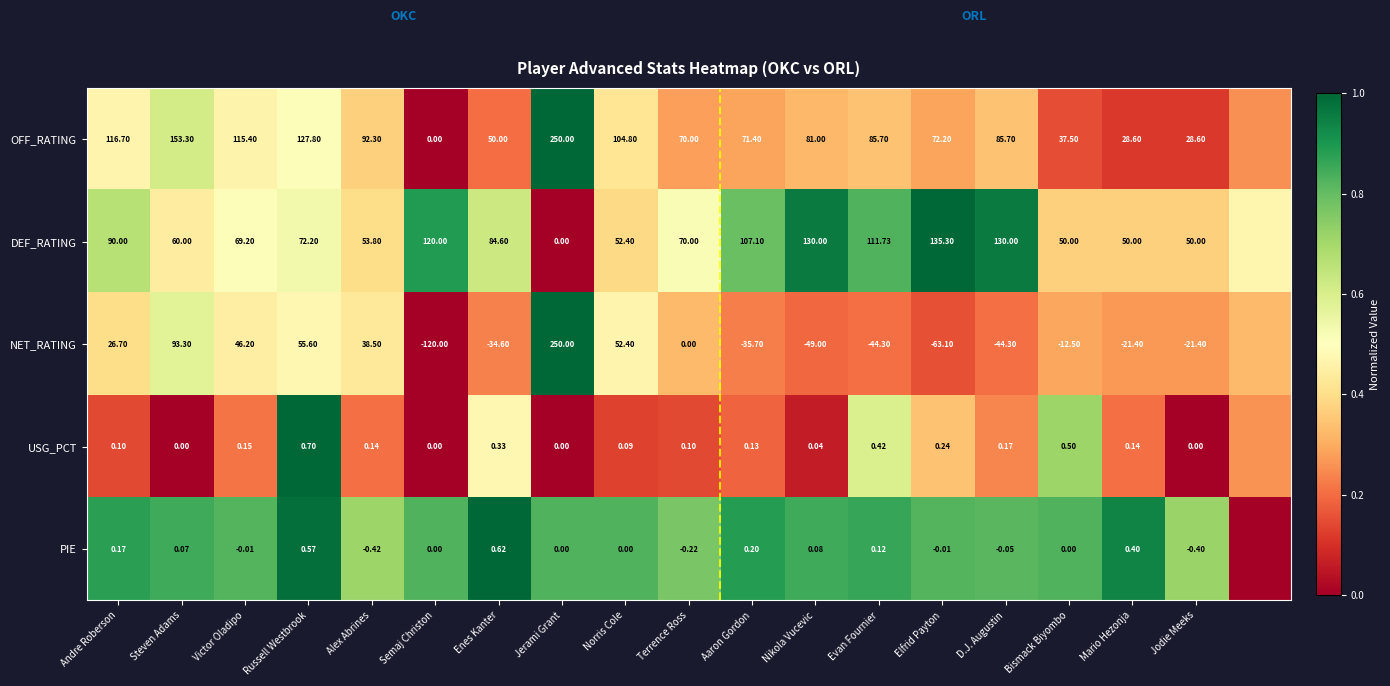

Between Alex Abrines and D.J. Augustin, which is larger?

Alex Abrines